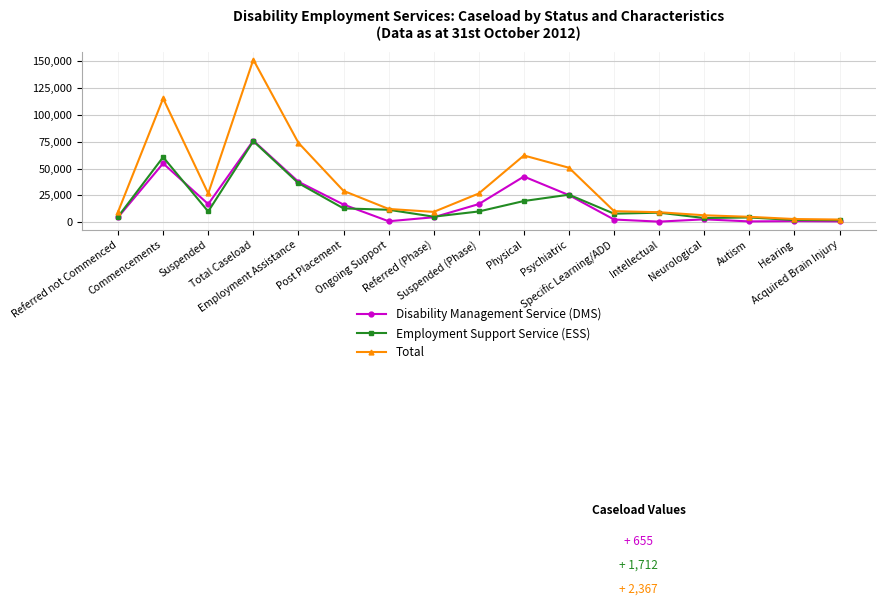

Which series has the widest spread of values?

Total